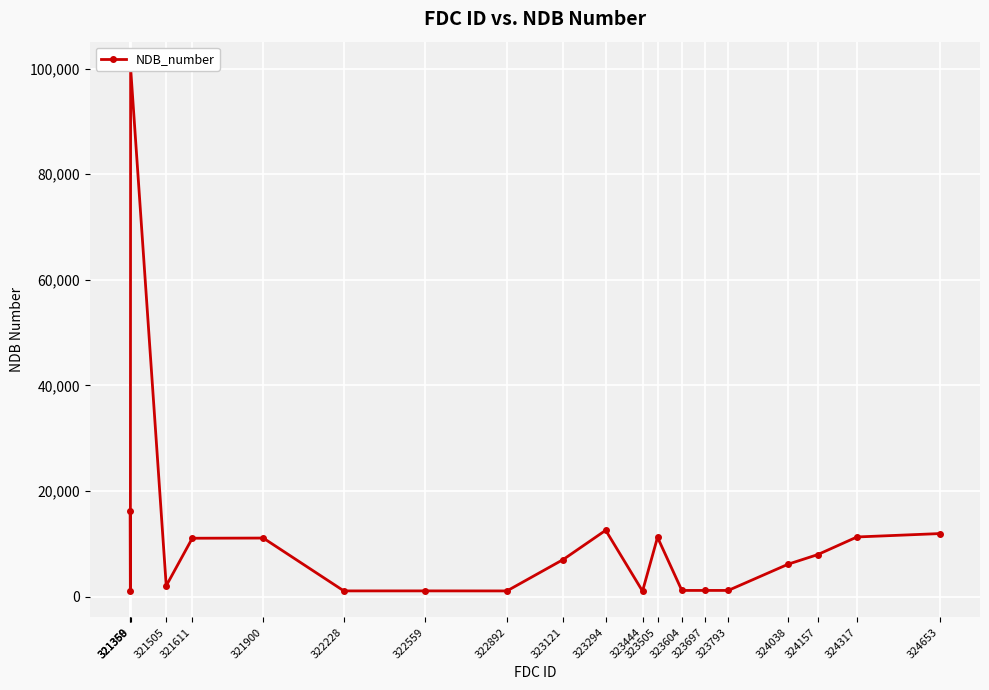

List the labels in order of value, smallest first.

323444, 322892, 321359, 322228, 322559, 323604, 323697, 323793, 321505, 324038, 323121, 324157, 321611, 321900, 323505, 324317, 324653, 323294, 321358, 321360